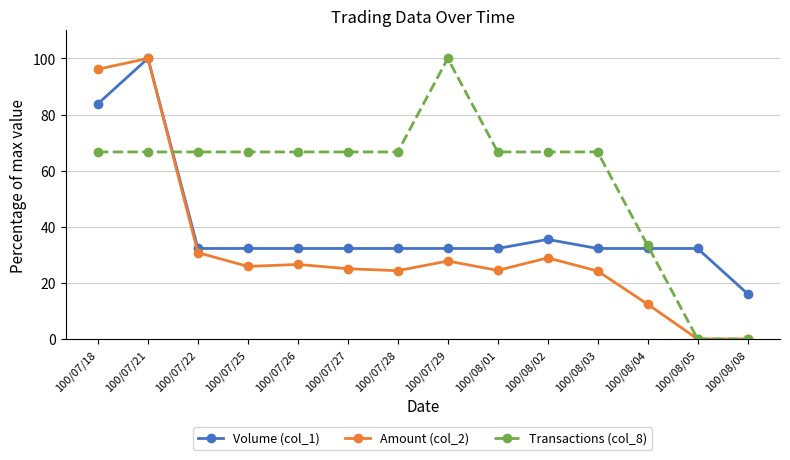

True or false: Volume (col_1) has more than 1 interior local peaks.

True